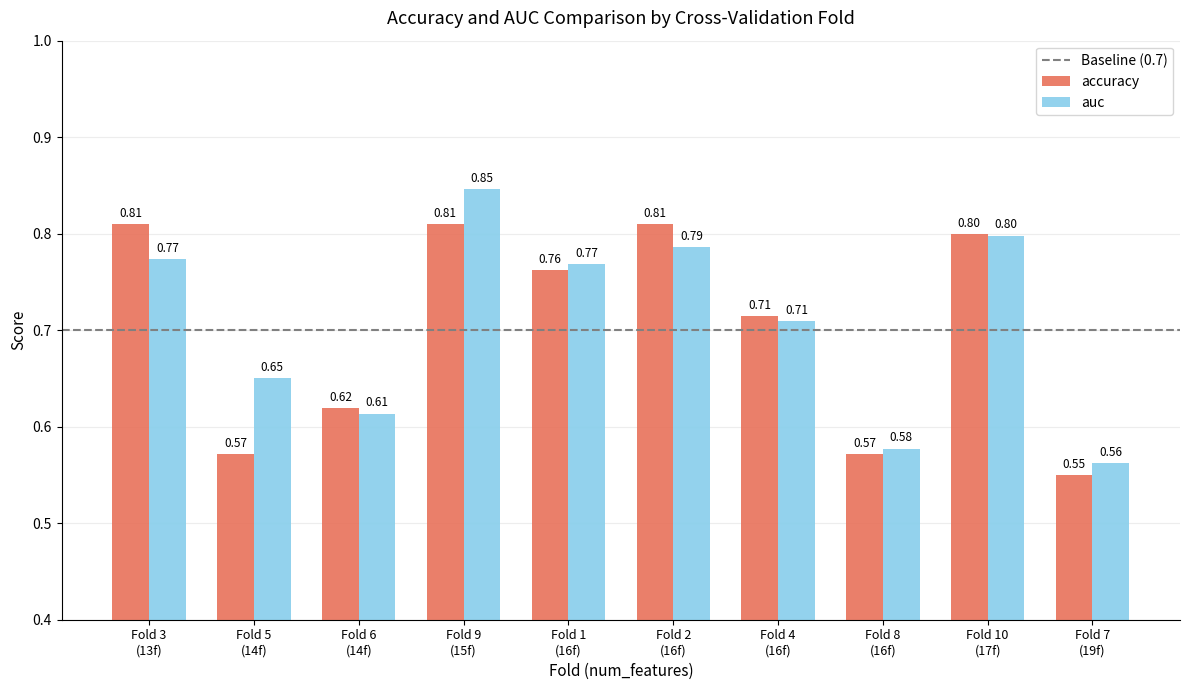

How many bars are there in total?

20